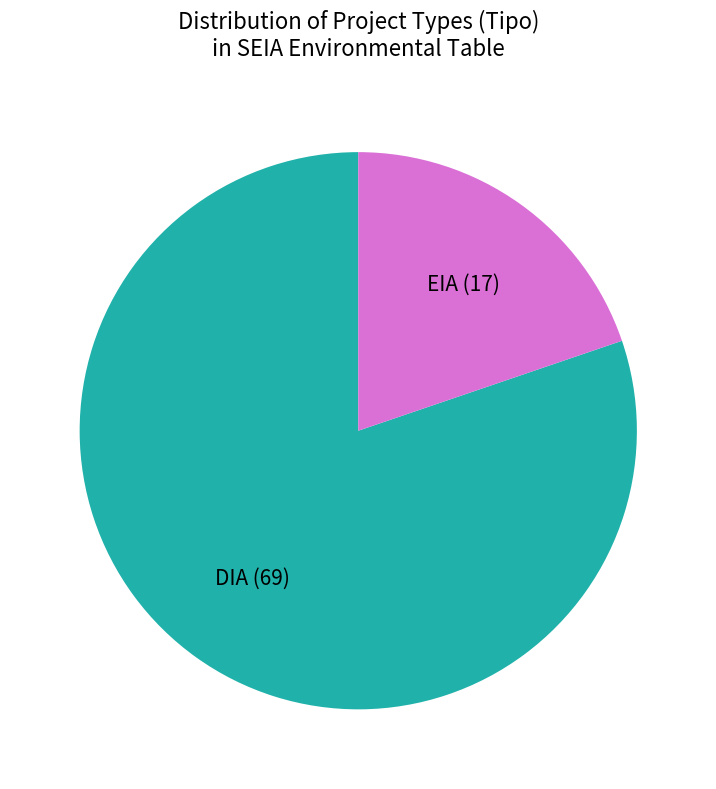

True or false: EIA (17) accounts for 14% of the total.

False